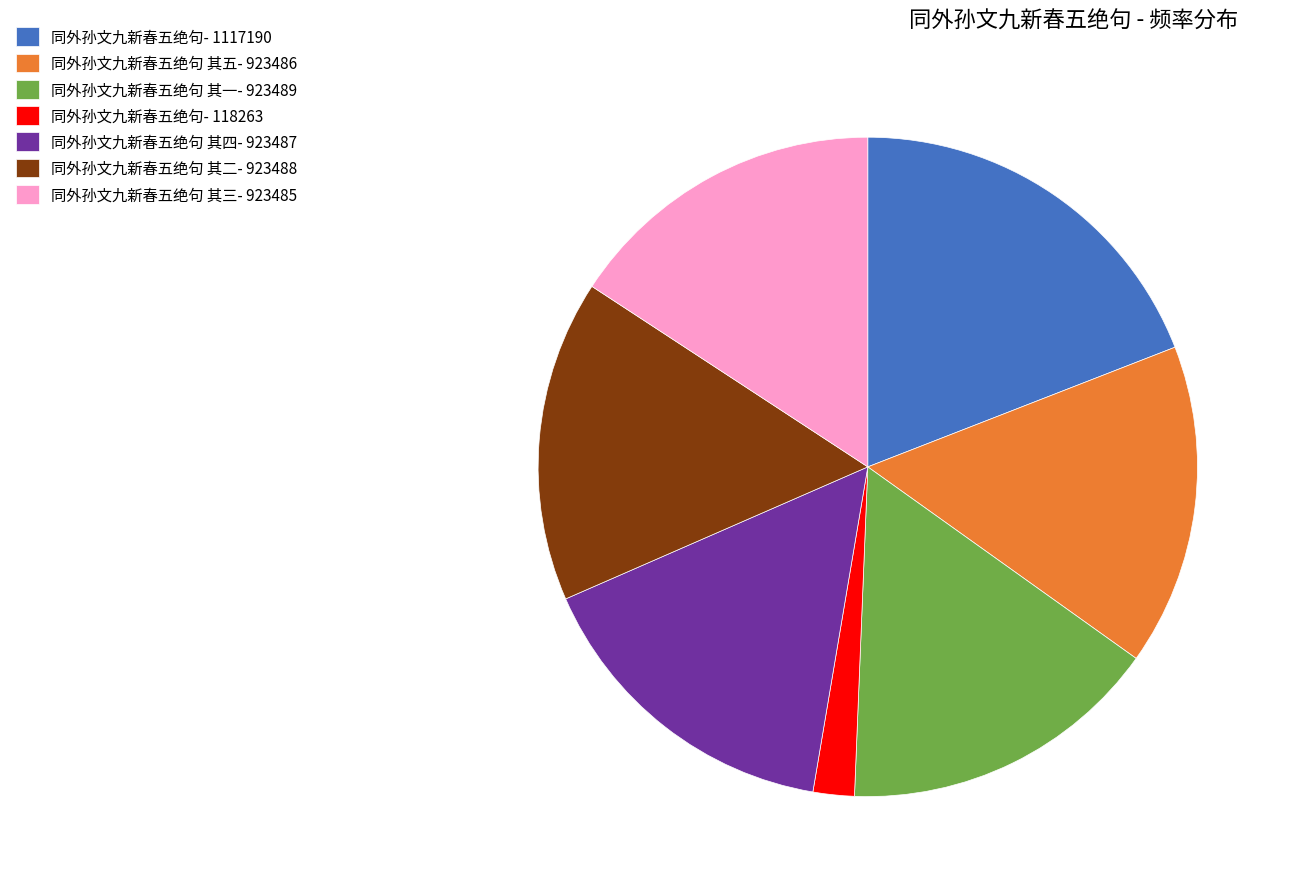

How many segments does this pie chart have?

7